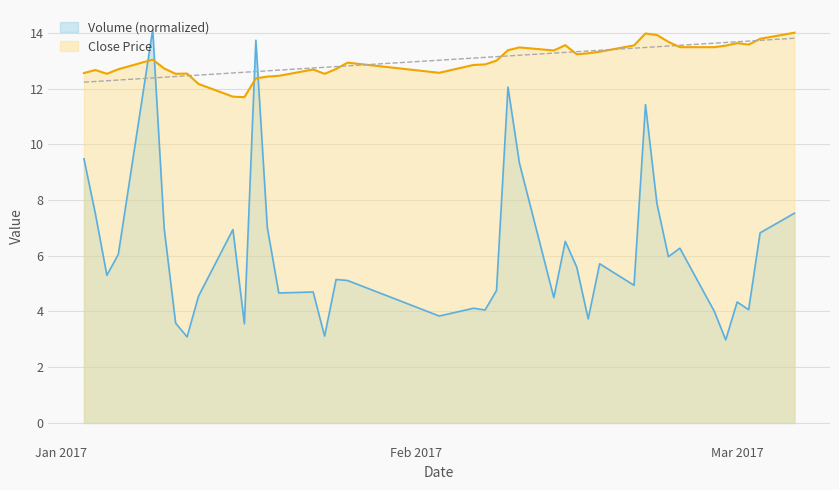

Reading right to left, transcribe all the data shown in this chart.

volume: 7.5	6.8	4.1	4.3	3.0	4.0	6.3	6.0	7.9	11.4	4.9	5.7	3.7	5.6	6.5	4.5	9.3	12.1	4.8	4.1	4.1	3.8	5.1	5.1	3.1	4.7	4.7	7.0	13.7	3.6	6.9	4.6	3.1	3.6	7.0	14.1	6.1	5.3	7.5	9.5
close: 14.0	13.8	13.6	13.6	13.5	13.5	13.5	13.7	13.9	14.0	13.6	13.3	13.3	13.2	13.6	13.4	13.5	13.4	13.0	12.9	12.9	12.6	12.9	12.7	12.5	12.7	12.5	12.4	12.4	11.7	11.7	12.2	12.5	12.5	12.7	13.0	12.7	12.5	12.7	12.6